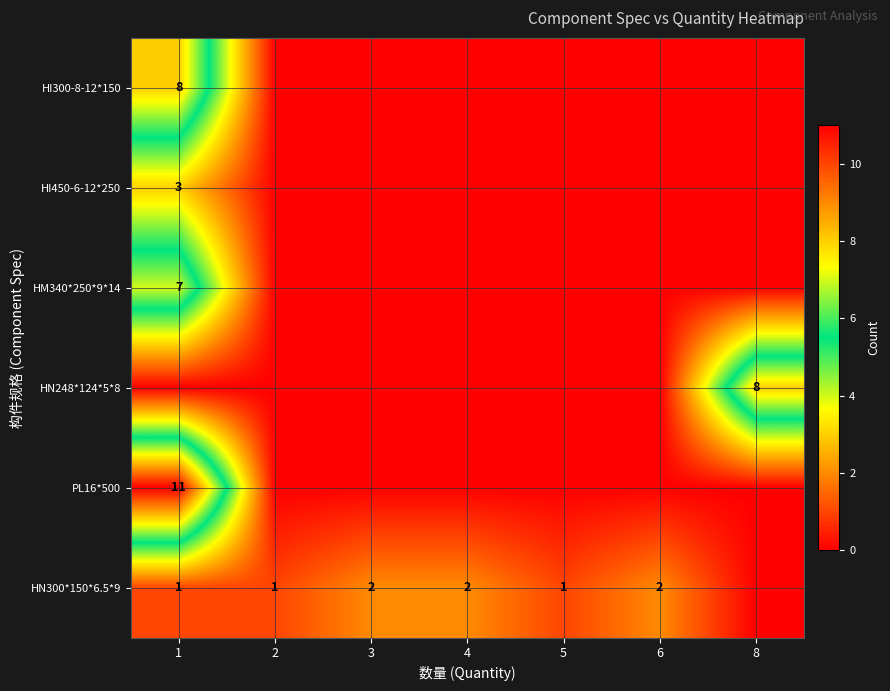

Which category has the highest value across all series?

1